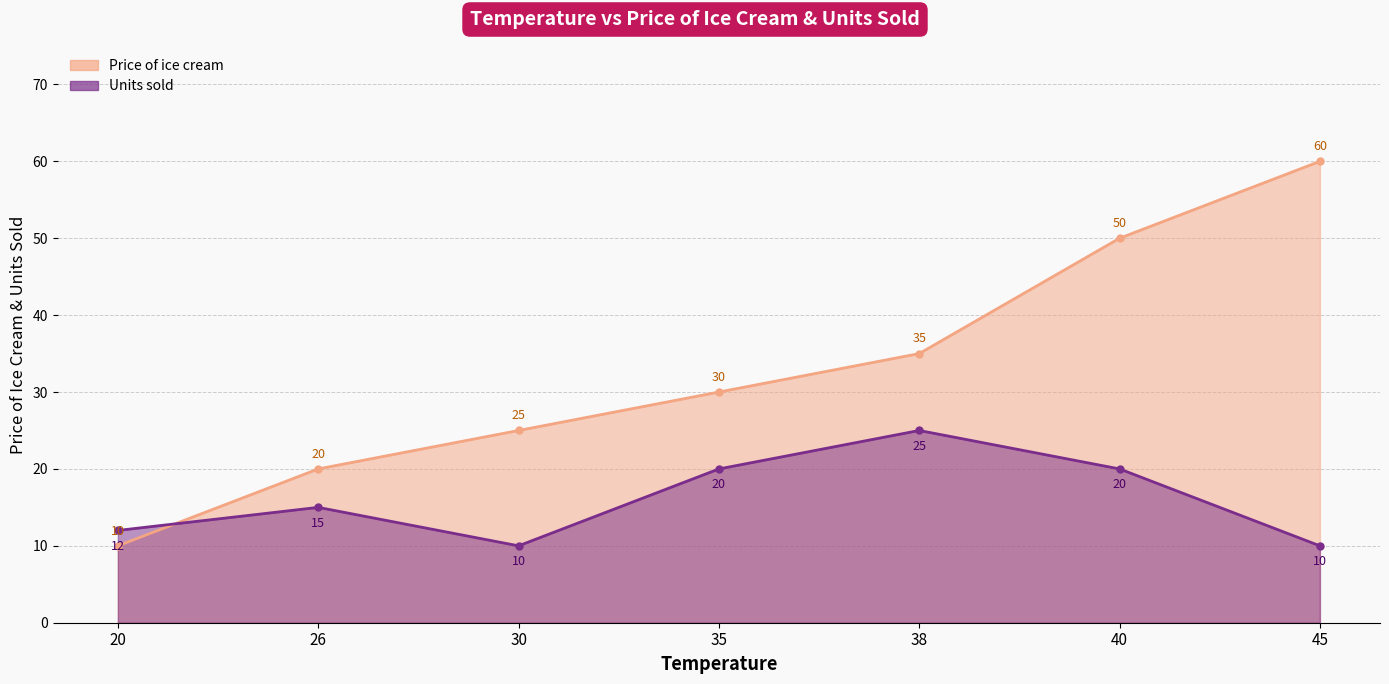

What is the difference between the Price of ice cream values at 20 and 40?

40